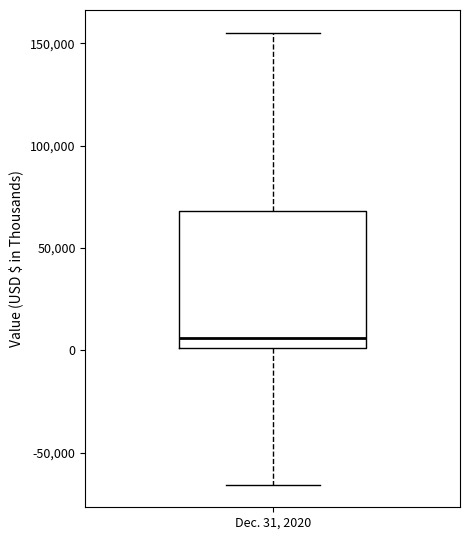

Read this box plot against the y-axis: the position of the median line, the range covered by the box, and the ends of both whiskers. The values are not printed on the chart, so give them approximately, as read against the axis.

median 5000, box 0 to 70000, whiskers -65000 to 155000